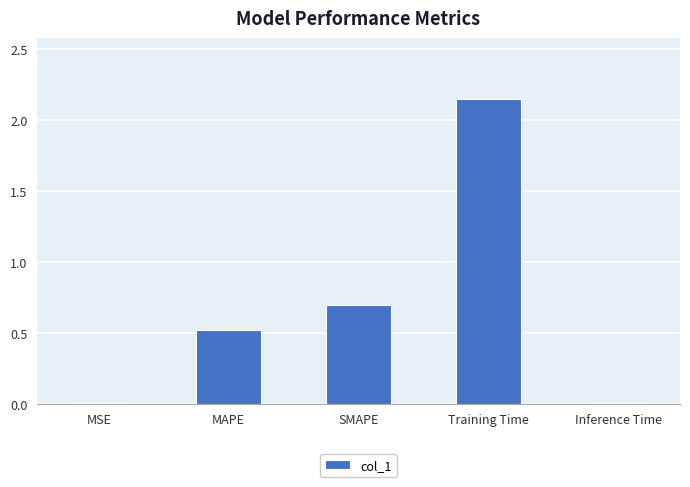

What is the sum of the values at Training Time and MAPE?

2.7